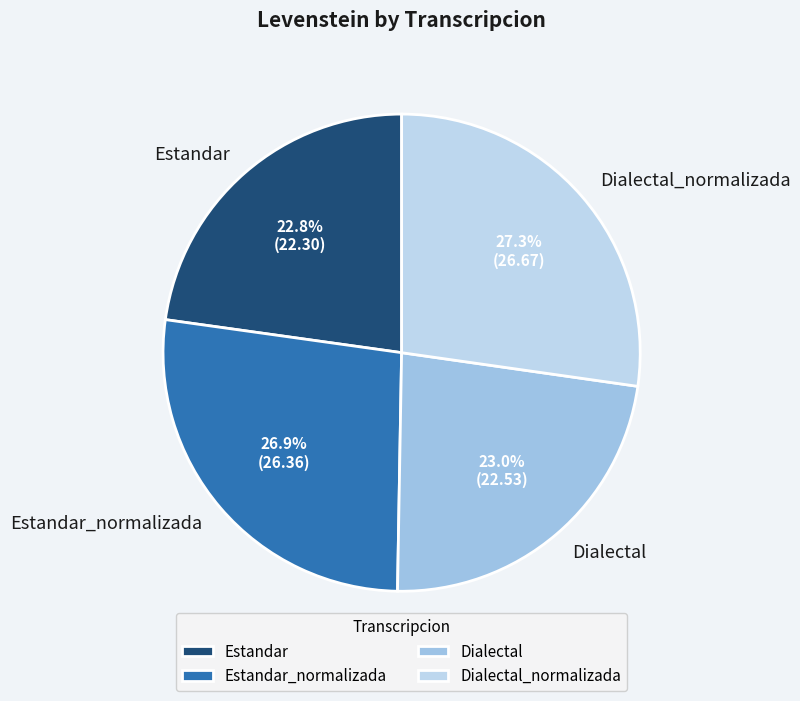

Does Dialectal account for over 50% of the chart?

No